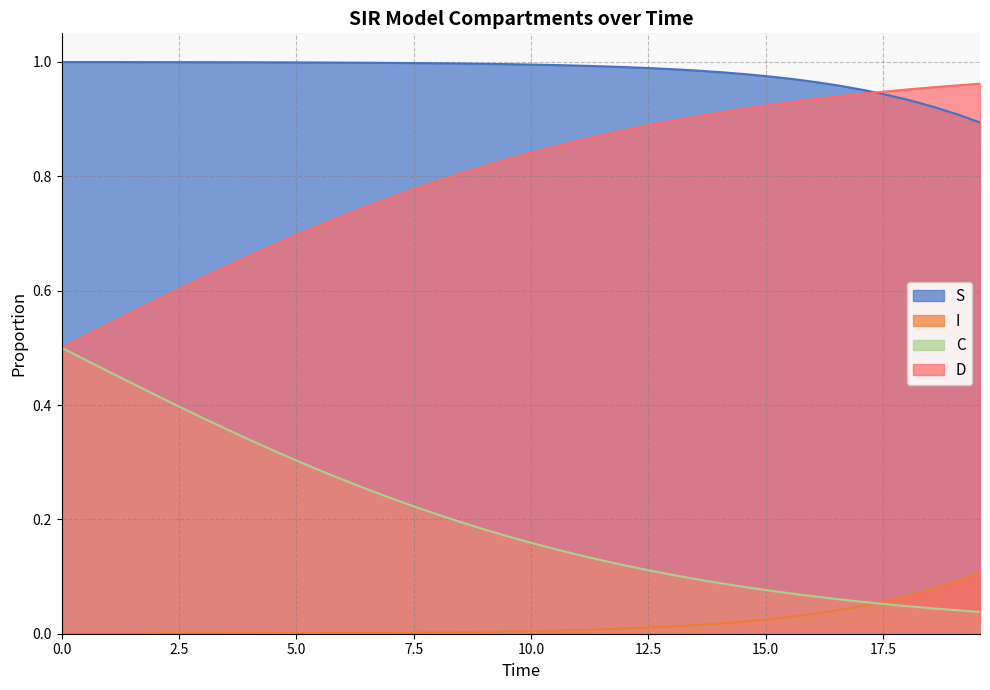

What is the highest value of the D series?

1.0